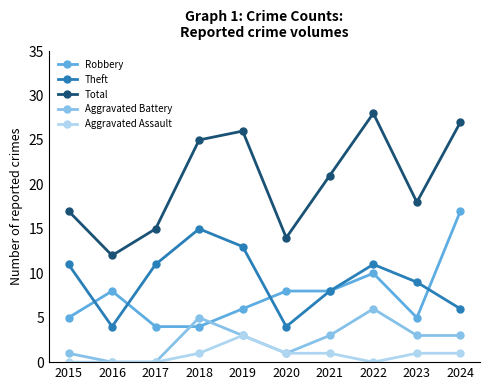

Does the chart have visible grid lines?

No